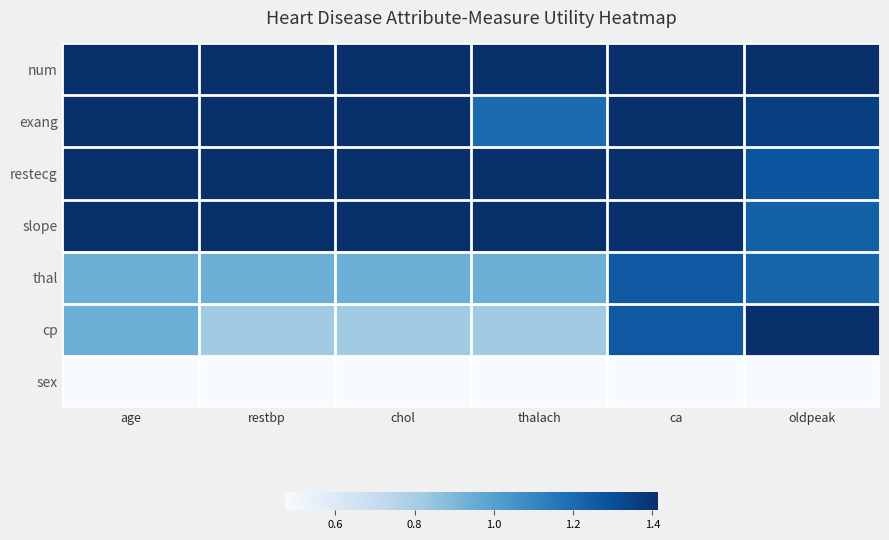

Between thalach and age, which is larger?

thalach